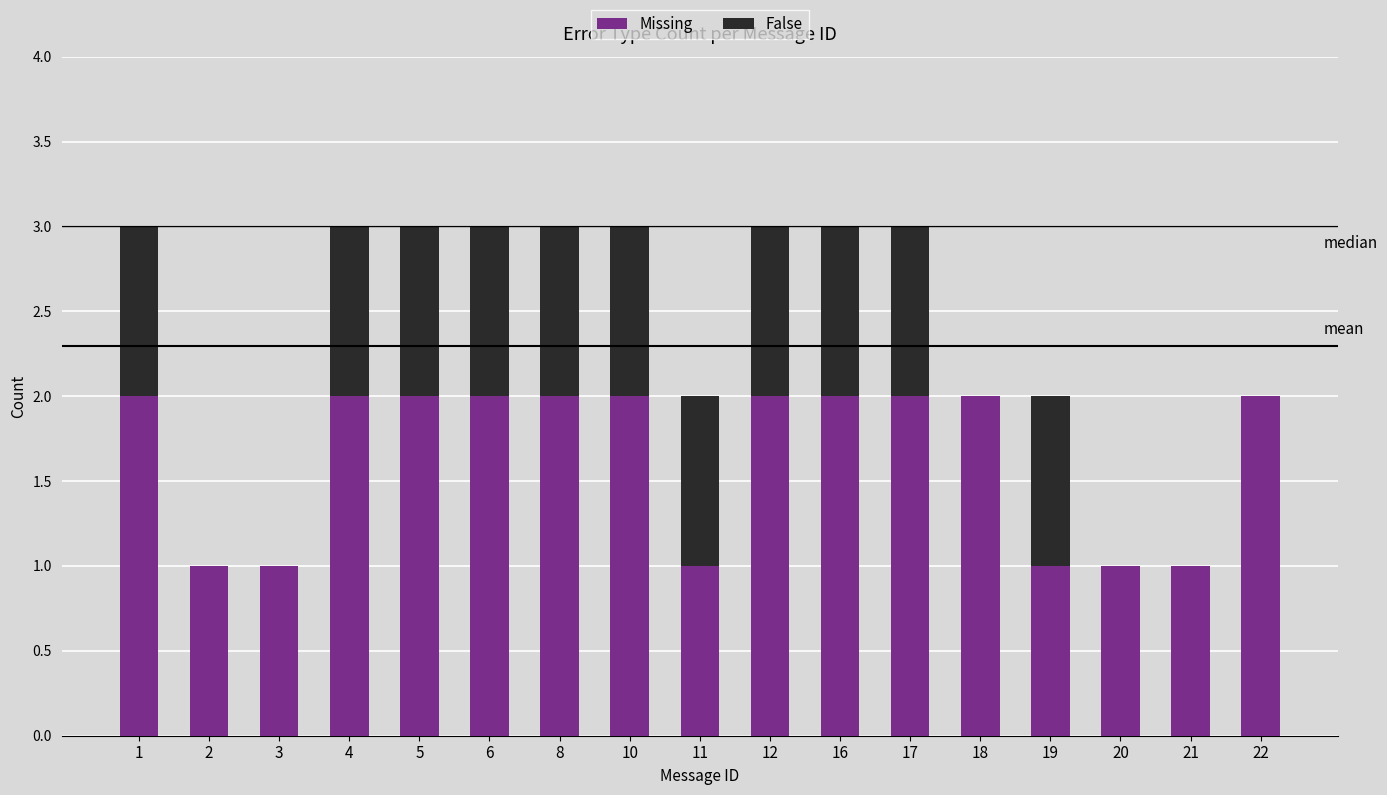

True or false: Missing has a value of 2 at 10.

True